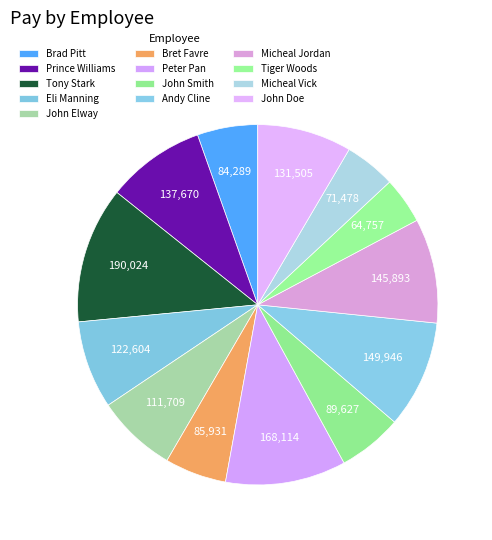

Rank the categories by value from highest to lowest.

Tony Stark, Peter Pan, Andy Cline, Micheal Jordan, Prince Williams, John Doe, Eli Manning, John Elway, John Smith, Bret Favre, Brad Pitt, Micheal Vick, Tiger Woods